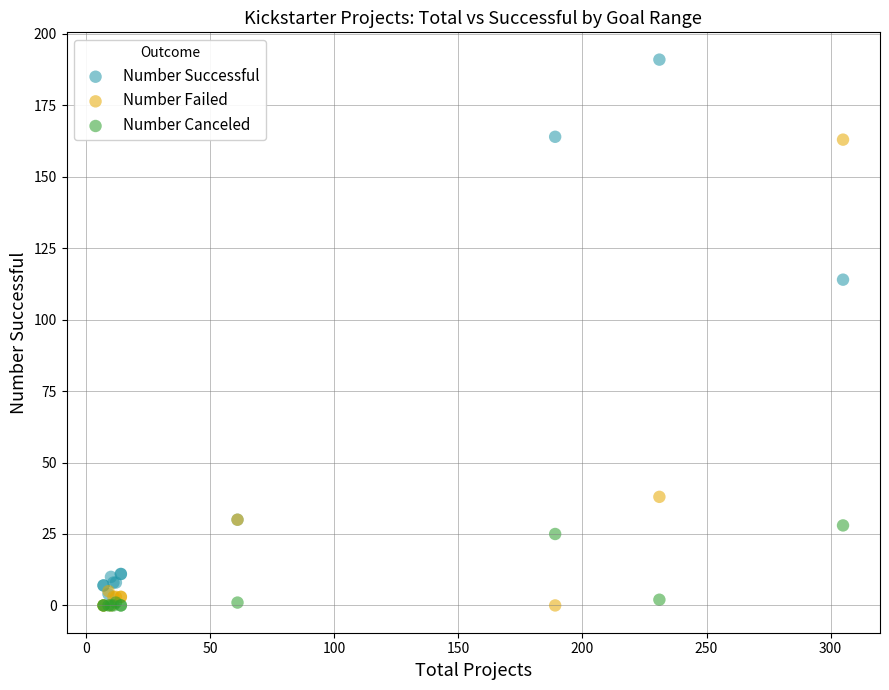

In the Number Successful series, what Y value is closest to 97?

114